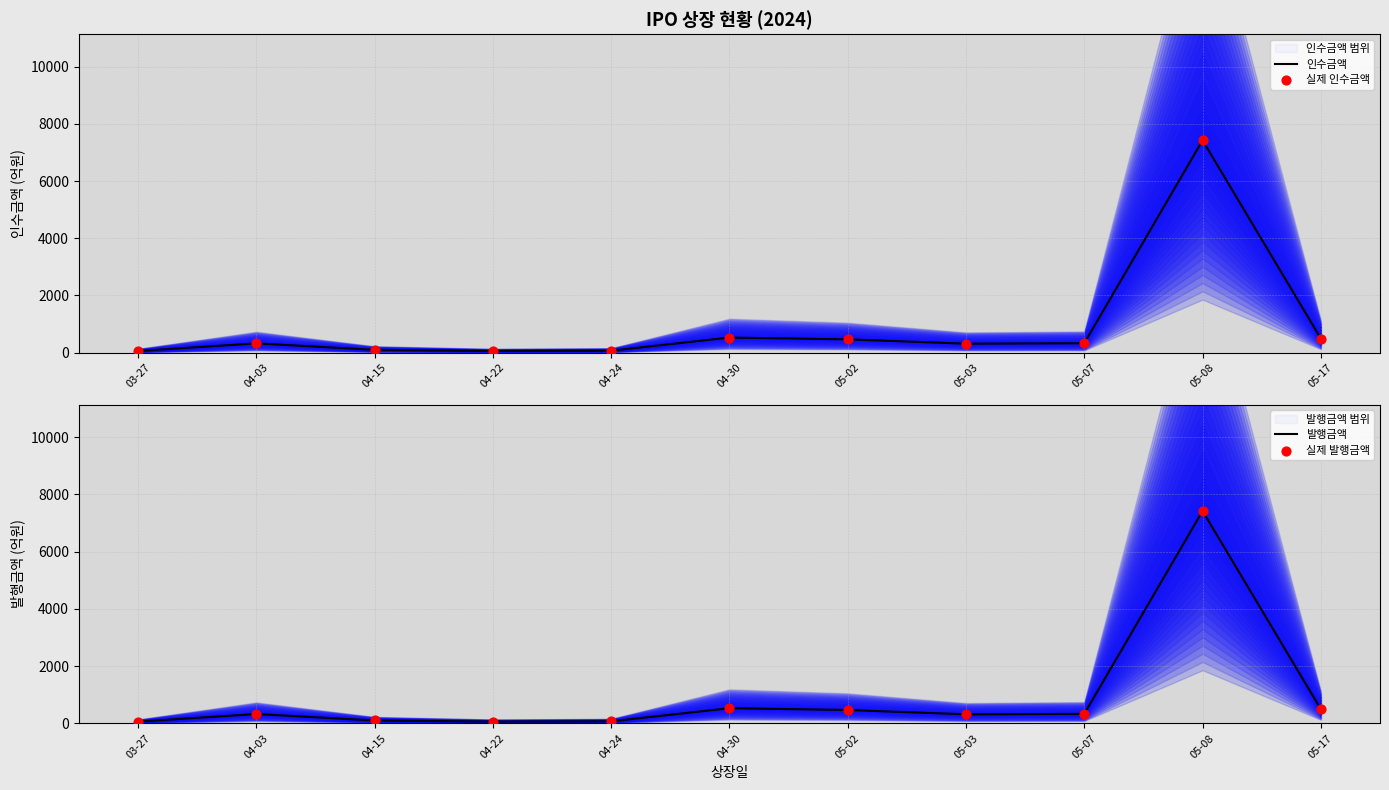

Which series reaches the maximum Y coordinate?

인수금액